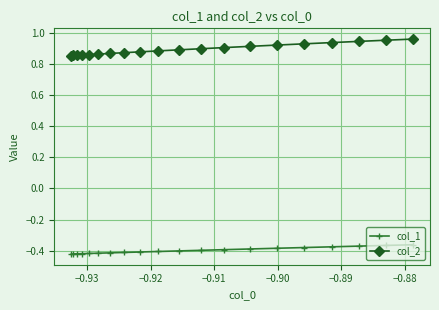

At how many categories does at least one series exceed 0?

20